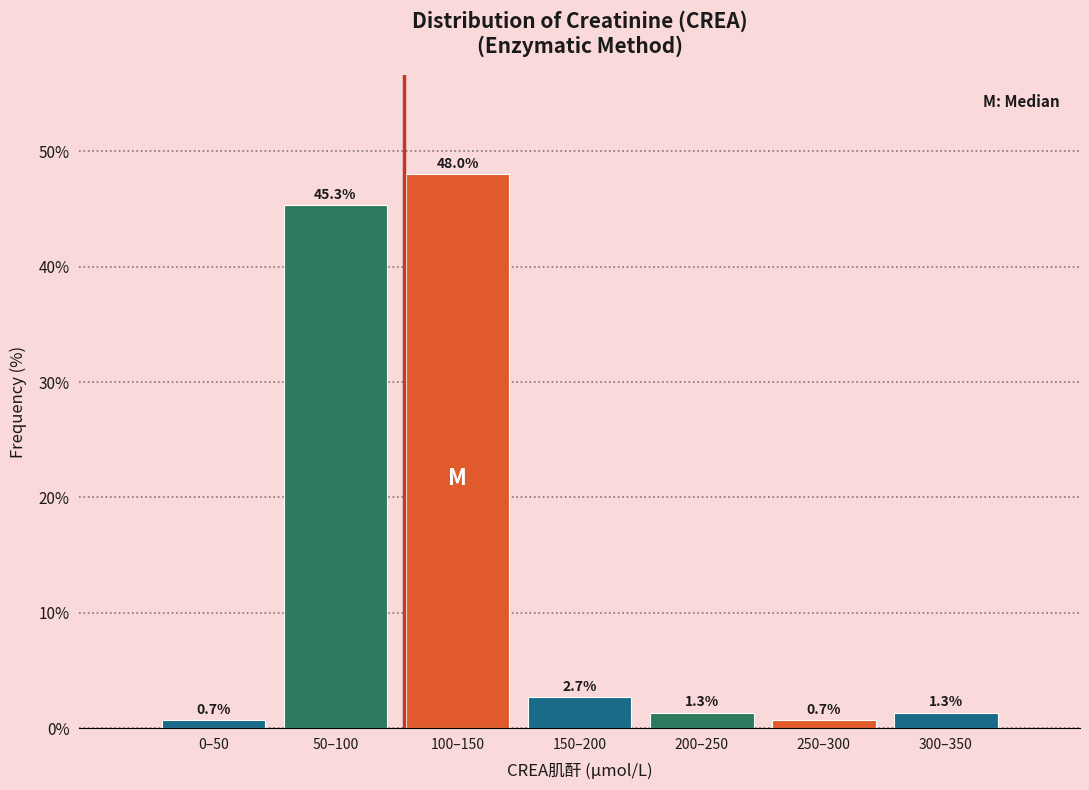

Reading left to right, list all the values displayed in this chart.

0.7	45.3	48.0	2.7	1.3	0.7	1.3